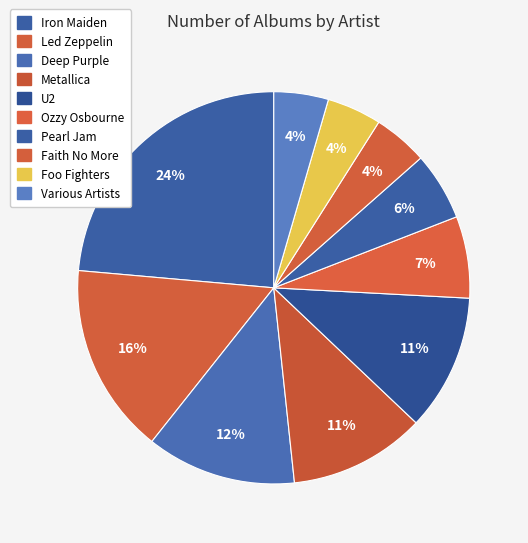

The Foo Fighters slice represents 1% of the pie. True or false?

False